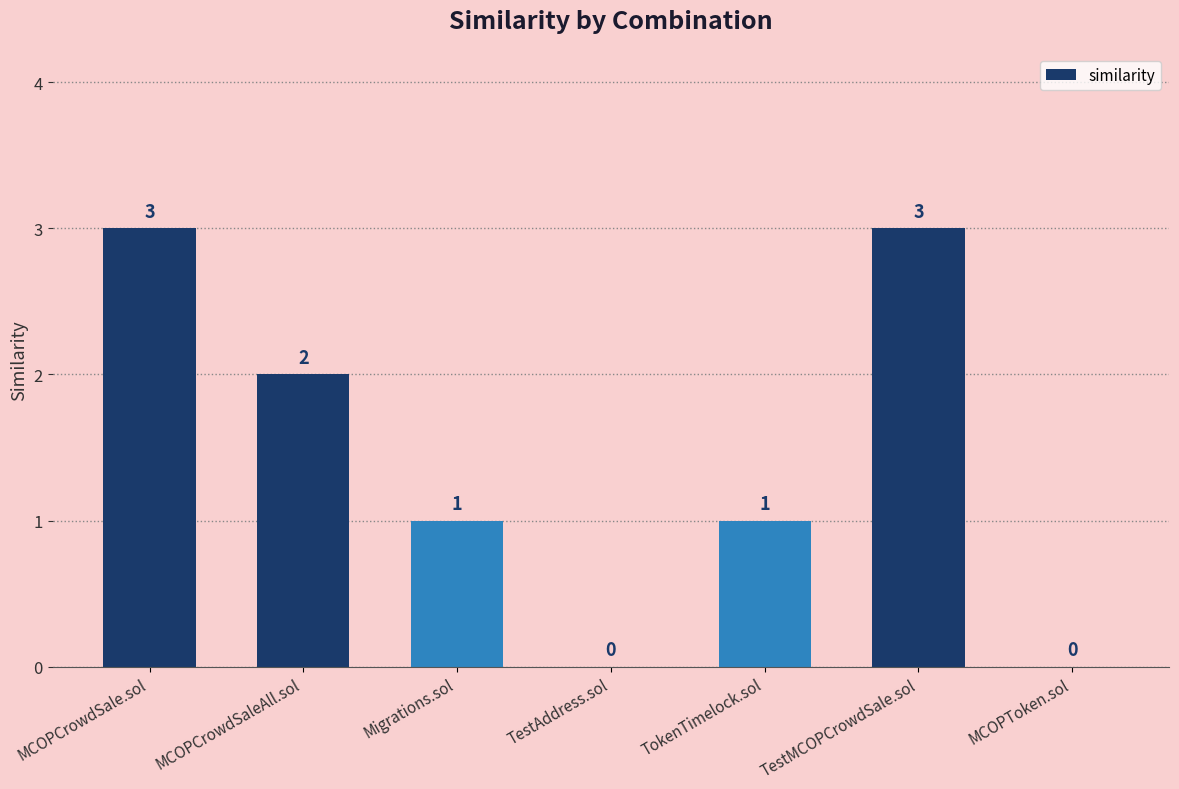

The value at Migrations.sol is 0. True or false?

False